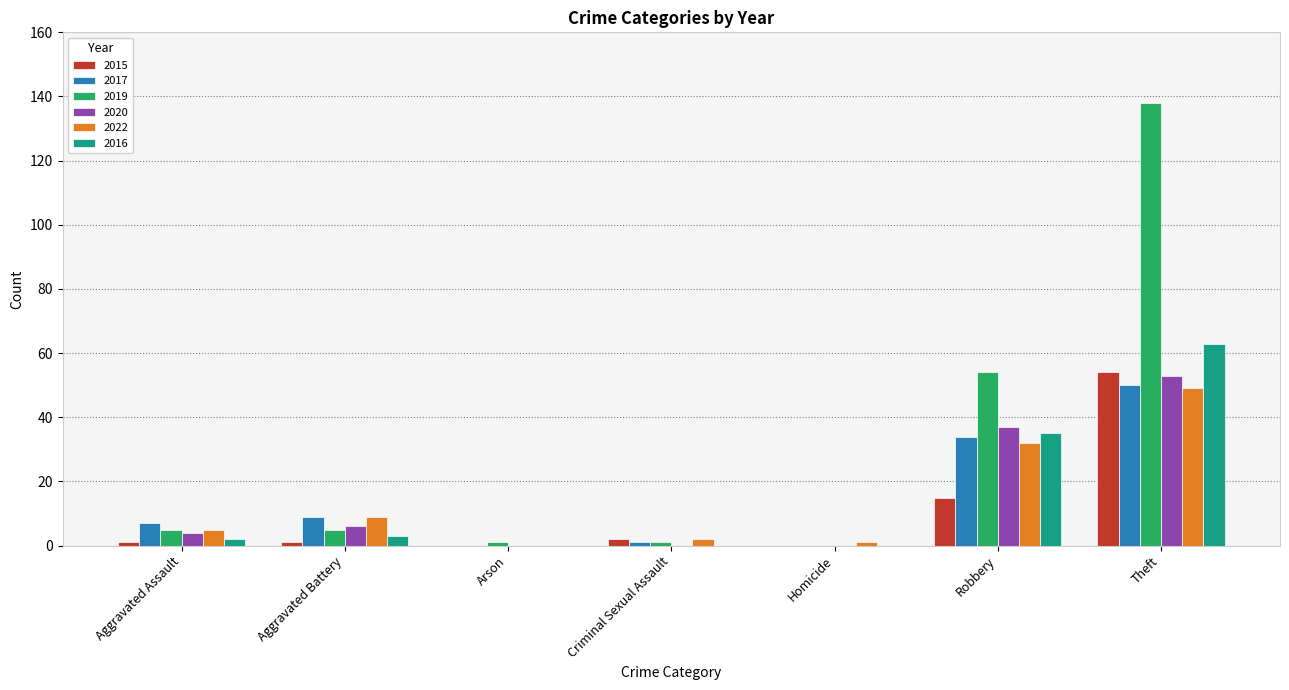

Between Robbery and Theft, which series saw the biggest shift?

2019